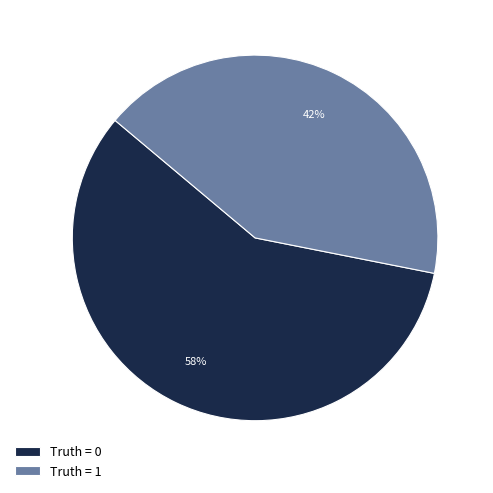

Which category has the smallest portion of the pie?

Truth = 1